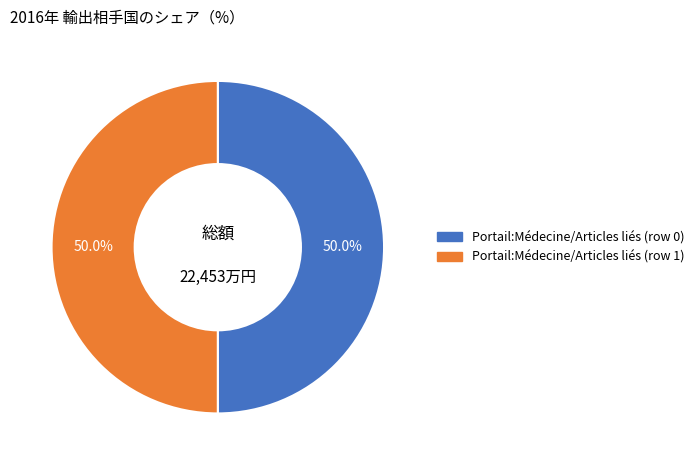

To the nearest percent, what is the difference between the largest and smallest slice percentages?

0%